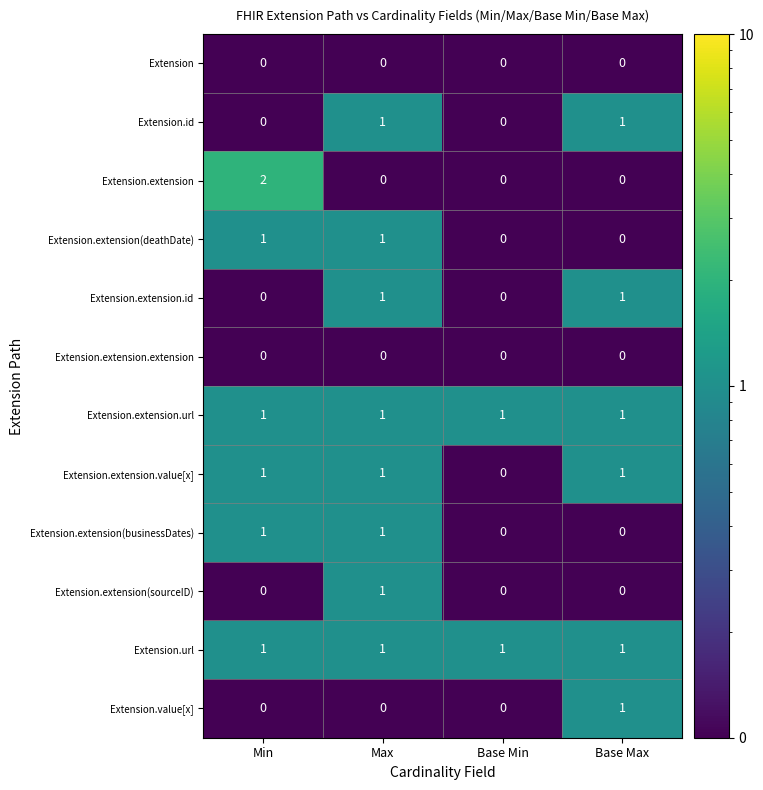

The value of Extension.extension(deathDate) at Base Max is 0. True or false?

True